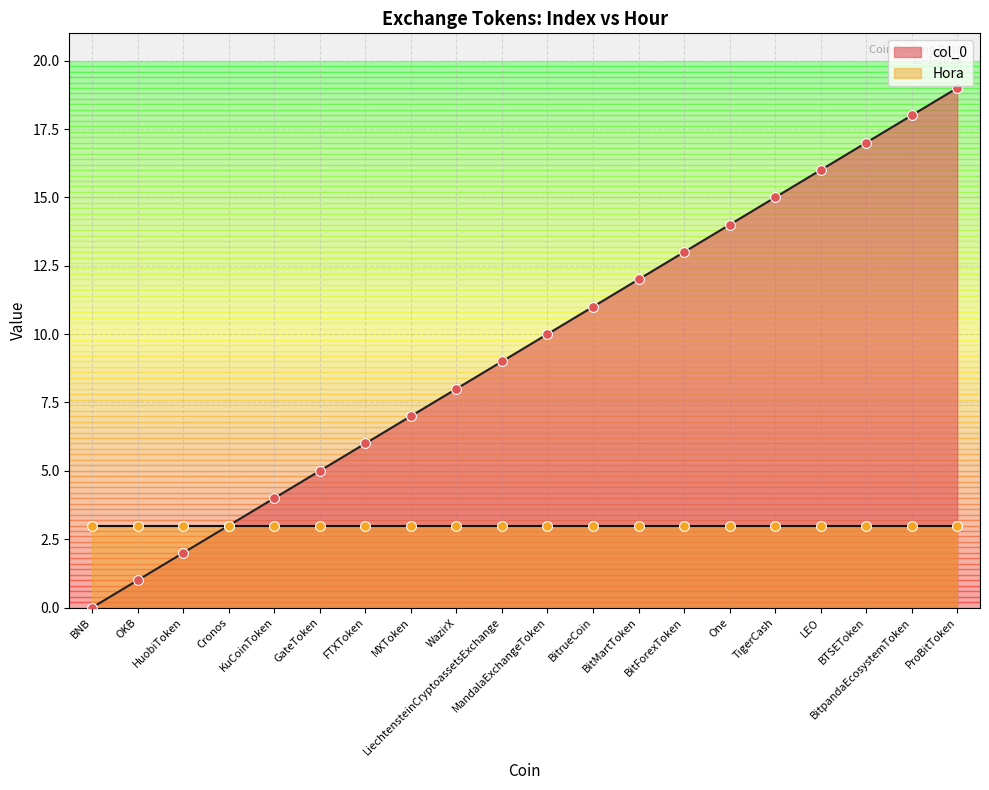

What is the change in value from BitrueCoin to BitMartToken?

+1